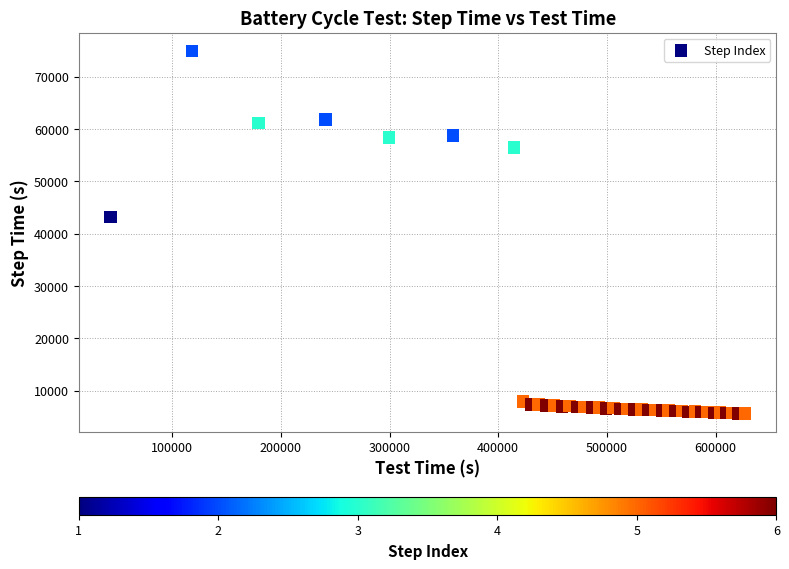

What Y value in the scatter plot is closest to 40275?

43200.0